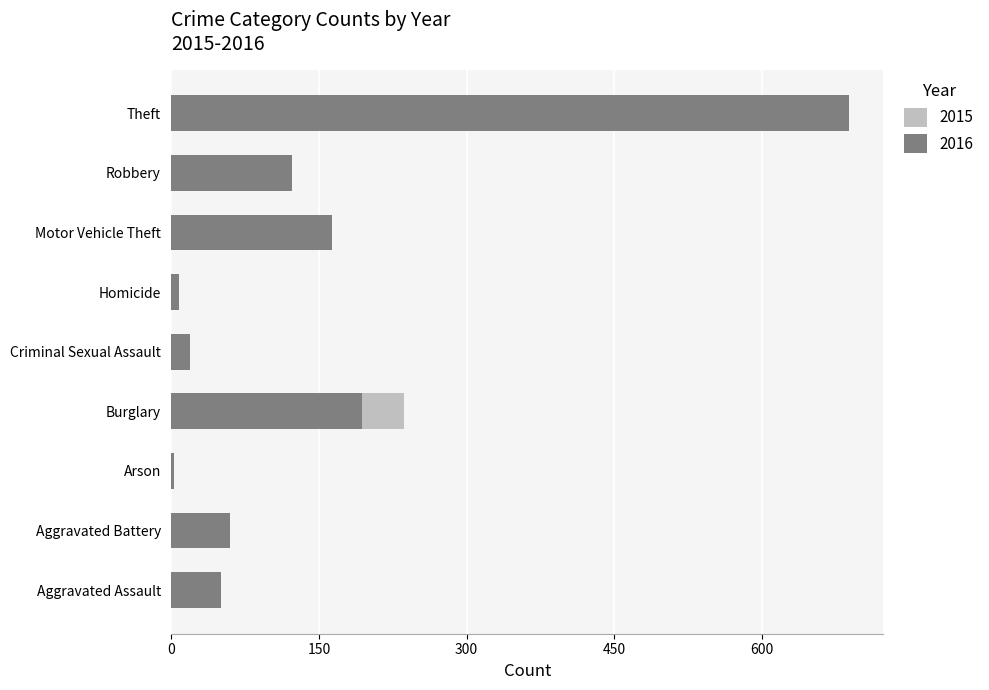

Is it true that 2016 equals 194 at Burglary?

True